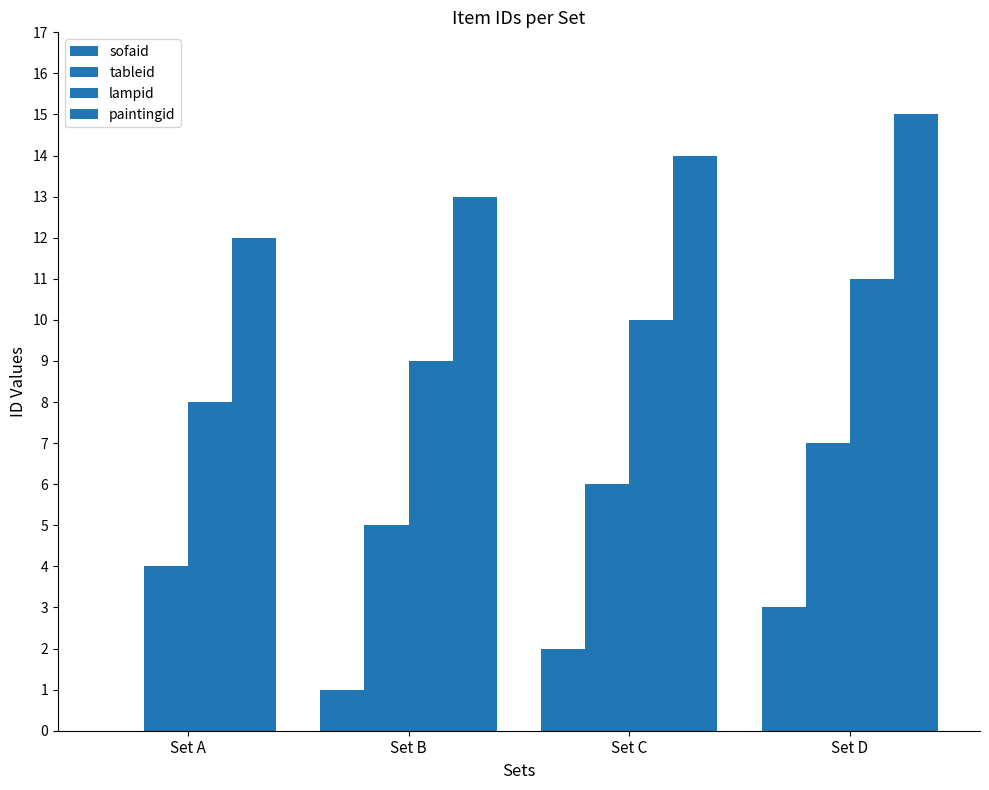

Rank the categories by lampid value from highest to lowest.

Set D, Set C, Set B, Set A